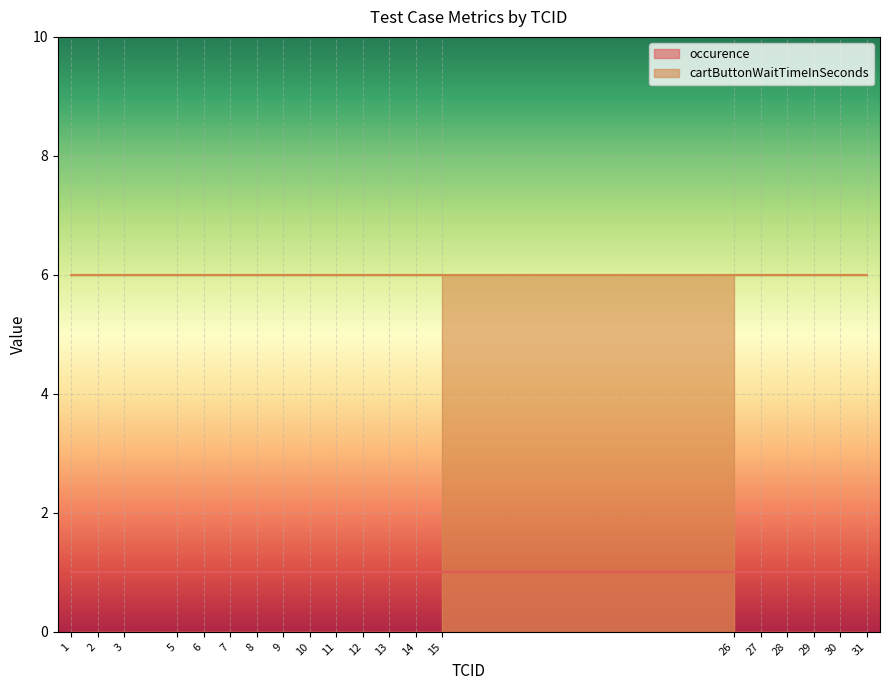

Between 5 and 29, which is larger?

5